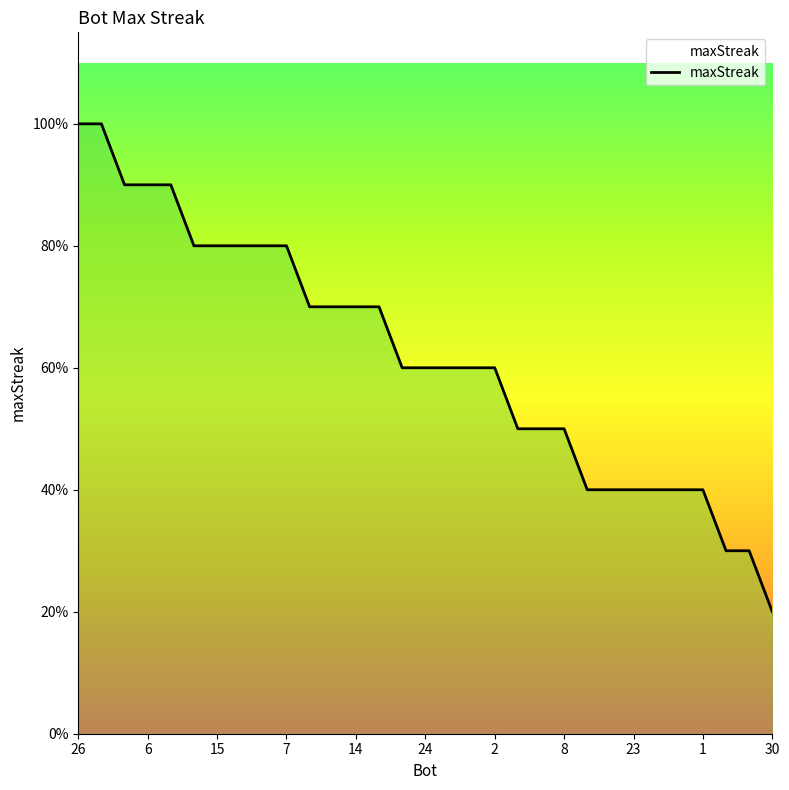

Reading right to left, transcribe all the data shown in this chart.

4	6	6	8	8	8	8	8	8	10	10	10	12	12	12	12	12	14	14	14	14	16	16	16	16	16	18	18	18	20	20